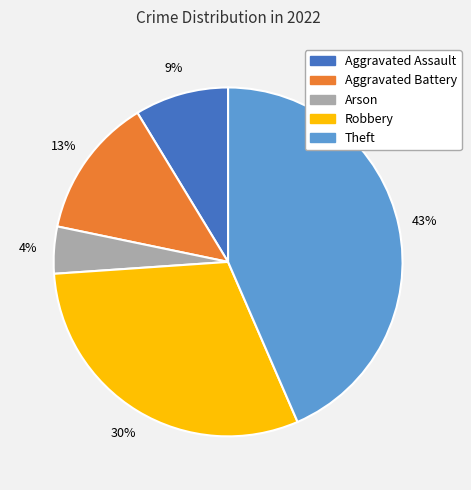

To the nearest percent, what is the difference between the Theft and Aggravated Battery slice percentages?

30%